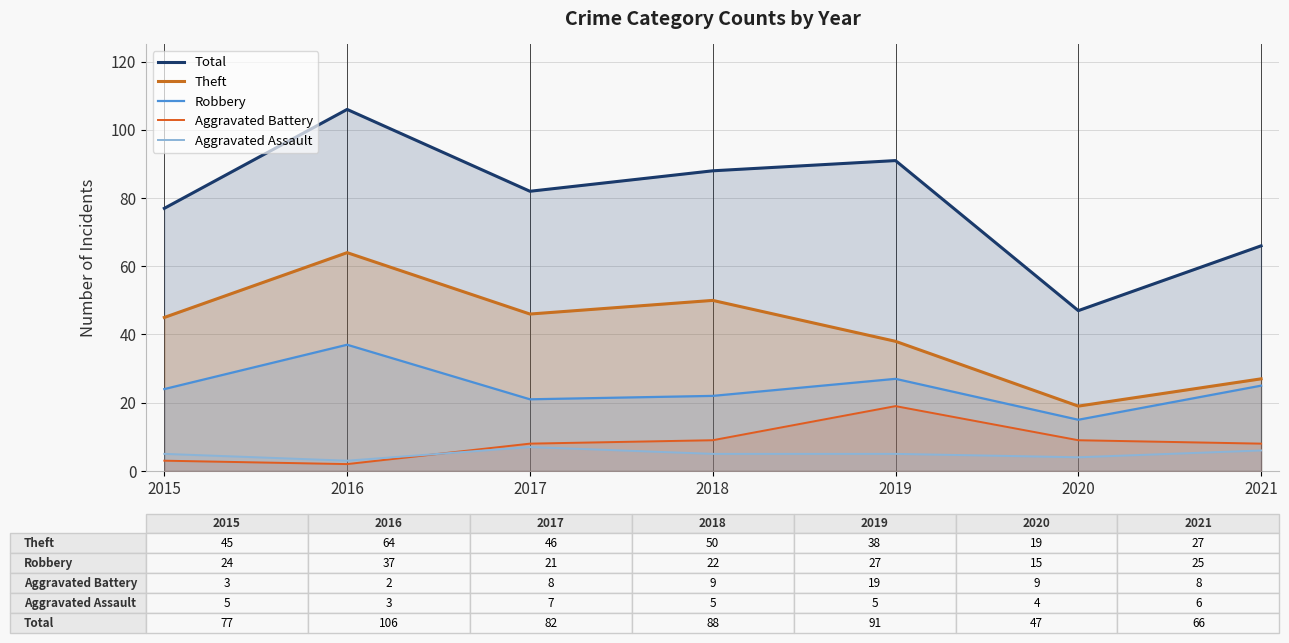

List the series in order of their peak value, lowest first.

Aggravated Assault, Aggravated Battery, Robbery, Theft, Total